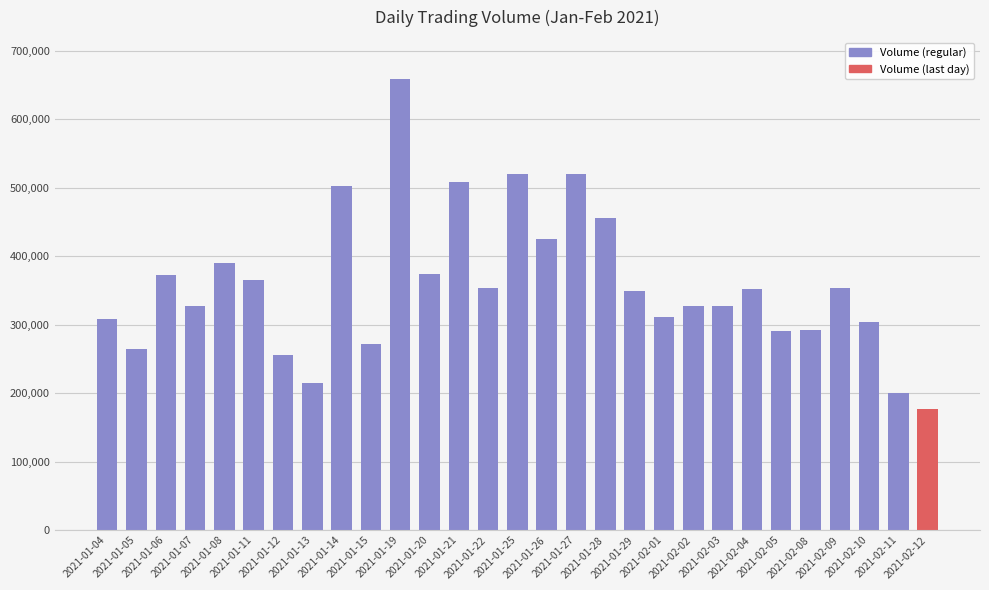

What is the maximum value shown in the chart?

659200